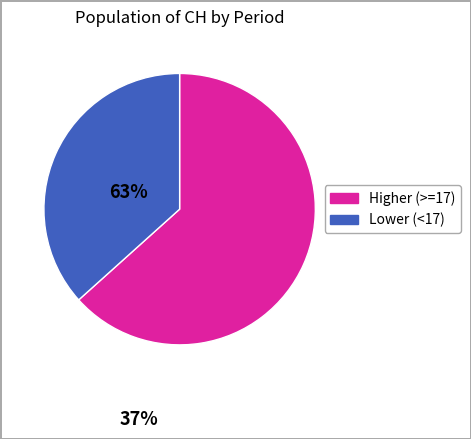

Is there a majority slice in this chart?

Yes